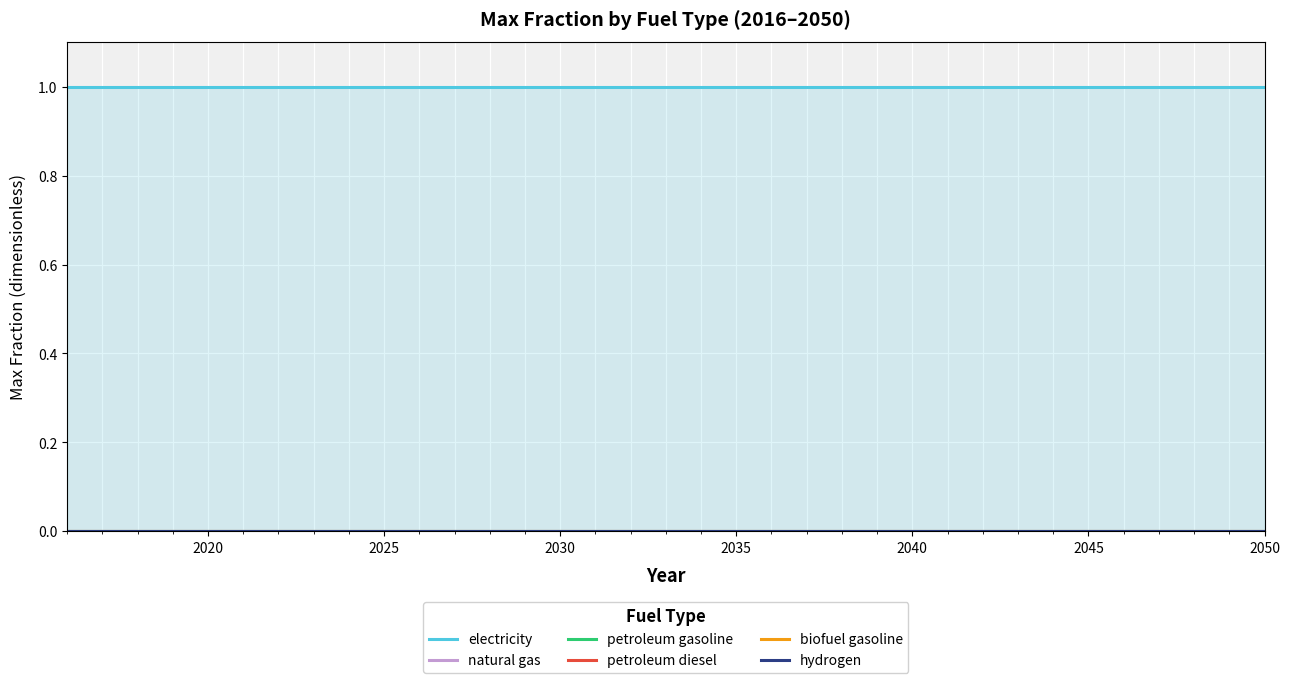

Rank the series by their maximum value, from highest to lowest.

electricity, natural gas, petroleum gasoline, petroleum diesel, biofuel gasoline, hydrogen